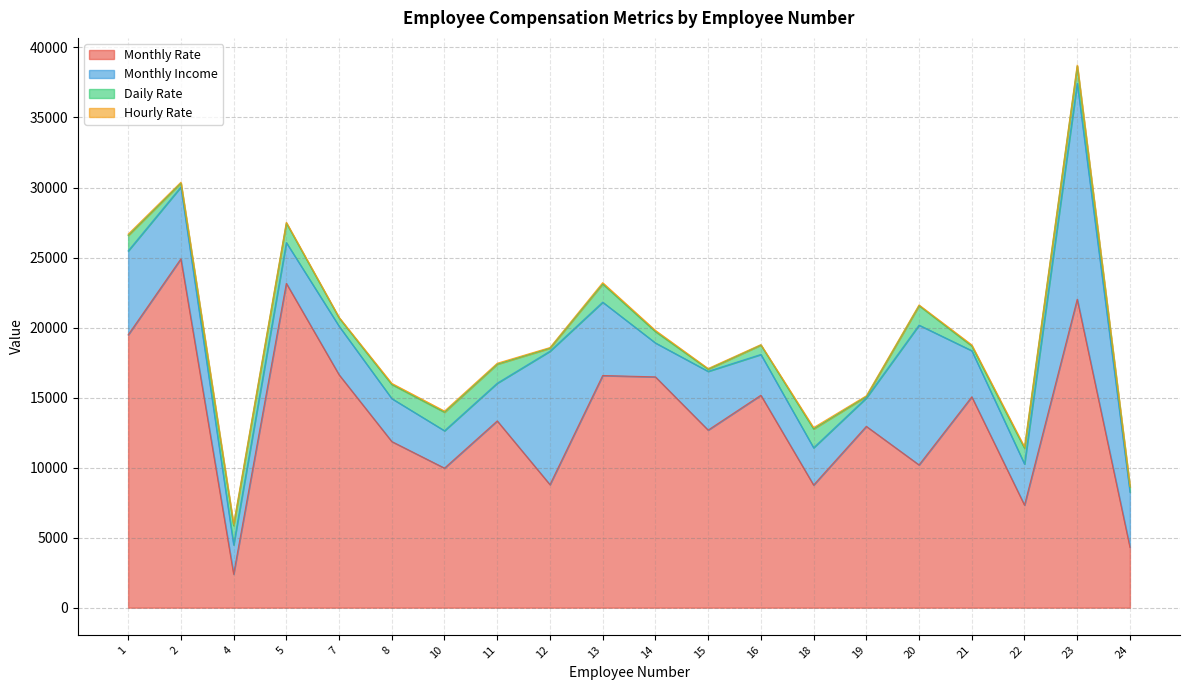

True or false: Hourly Rate and Monthly Rate intersect in this chart.

False